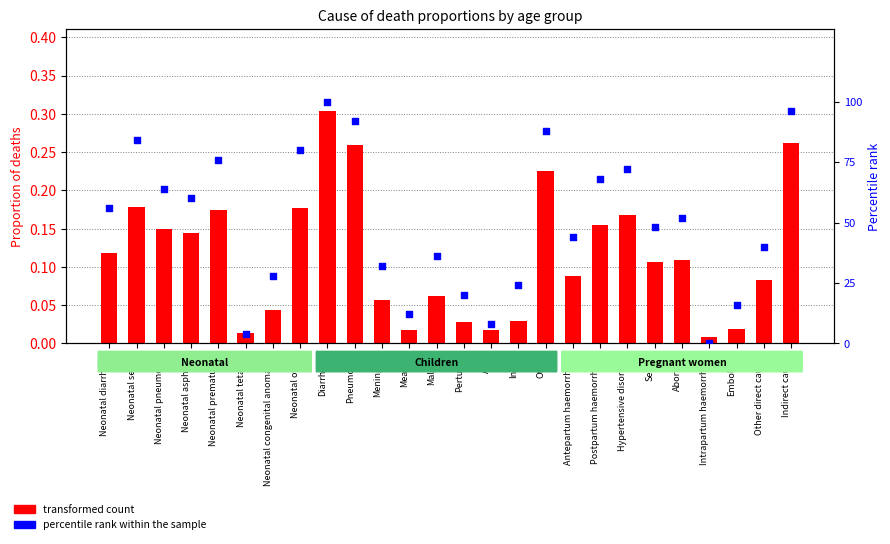

Is the value of percentile rank within the sample at Embolism greater than the value of transformed count at Intrapartum haemorrhage?

Yes